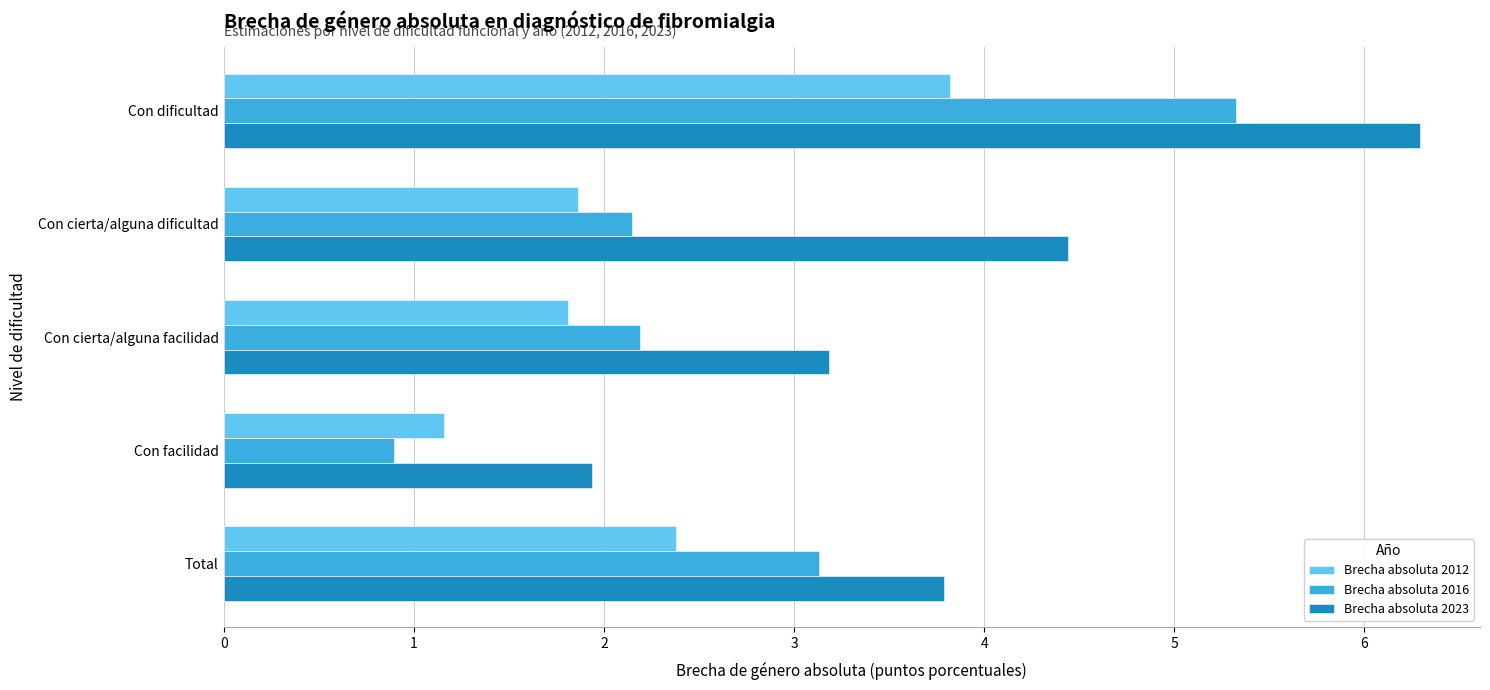

Between Con dificultad and Total, which series saw the biggest shift?

Brecha absoluta 2023